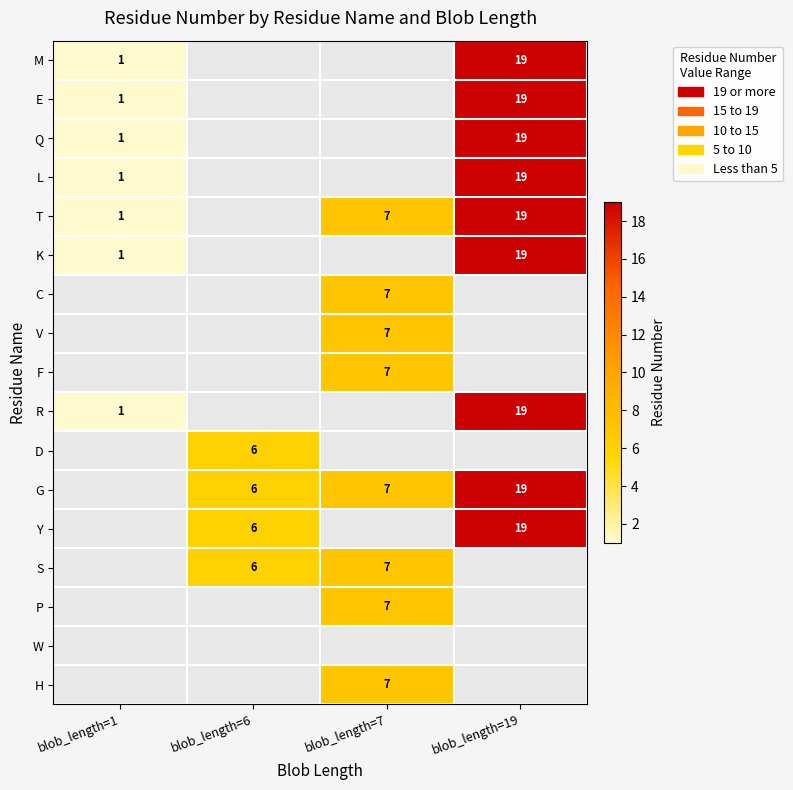

Is it true that S equals 6 at blob_length=6?

True